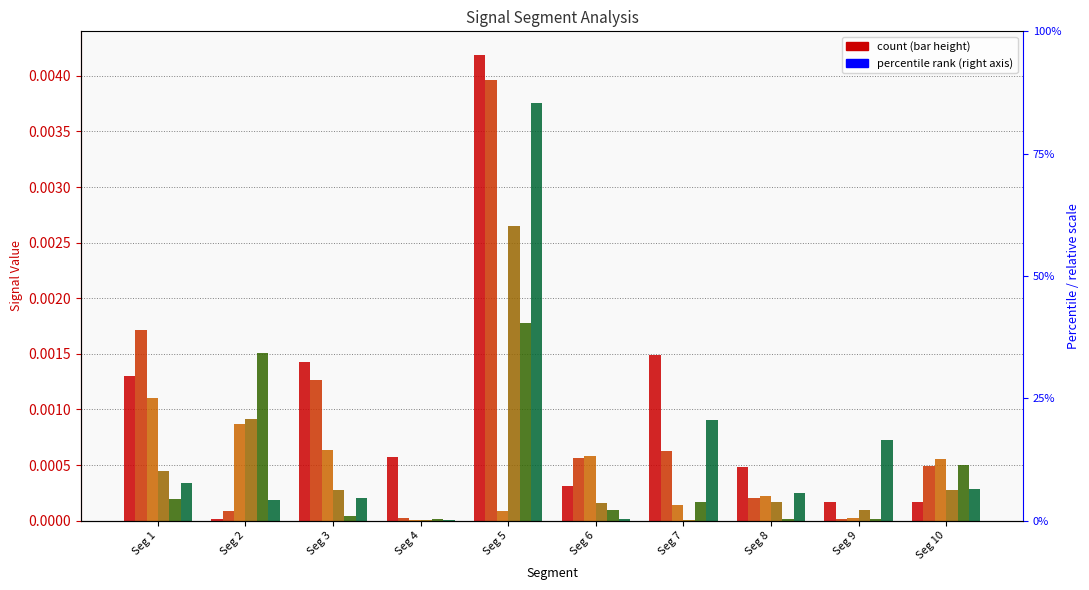

True or false: Signal_Value_3 has a value of 0.0 at Seg 1.

True